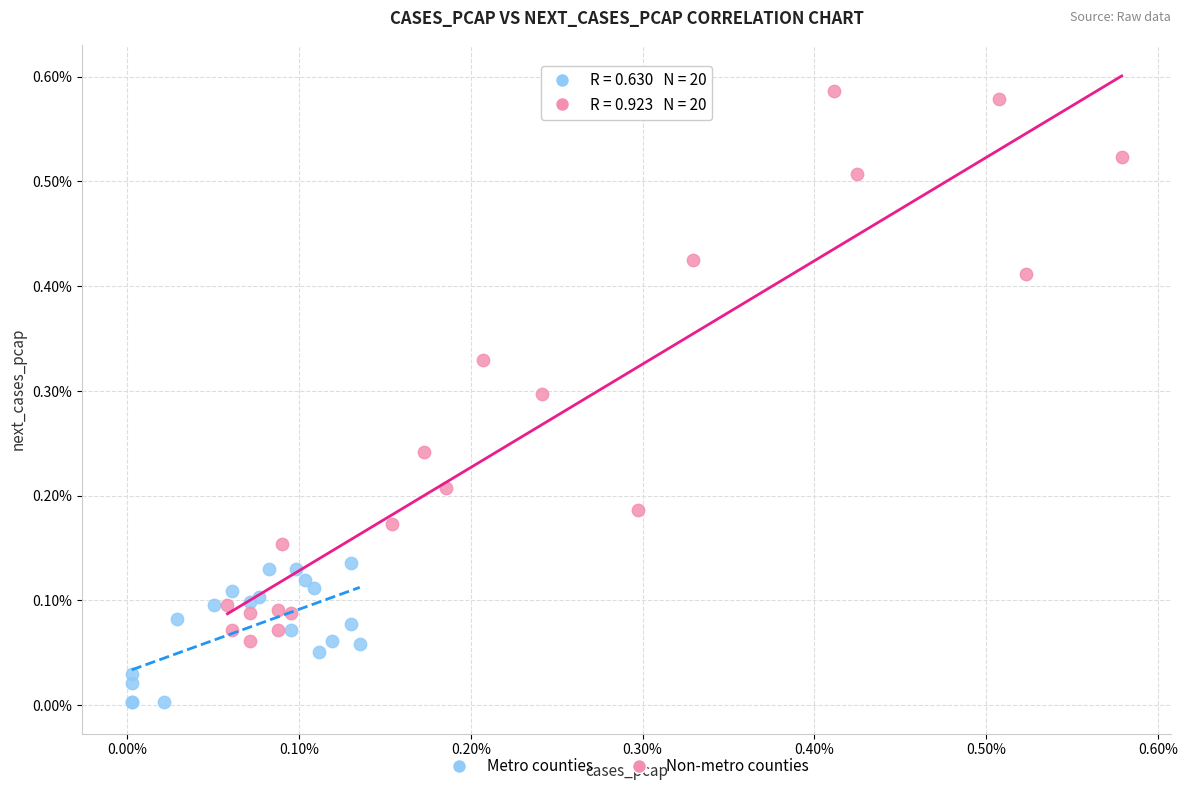

What are all the series names shown in the legend?

Metro counties, Non-metro counties